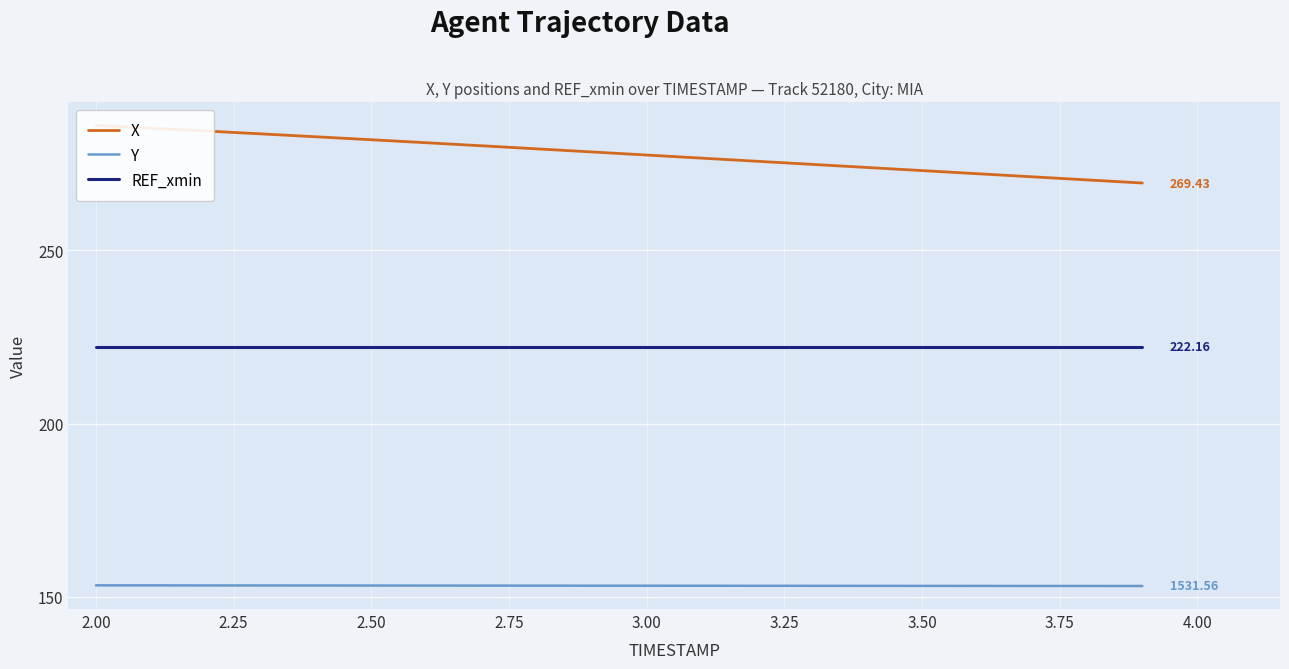

What are all the series names shown in the legend?

X, Y, REF_xmin